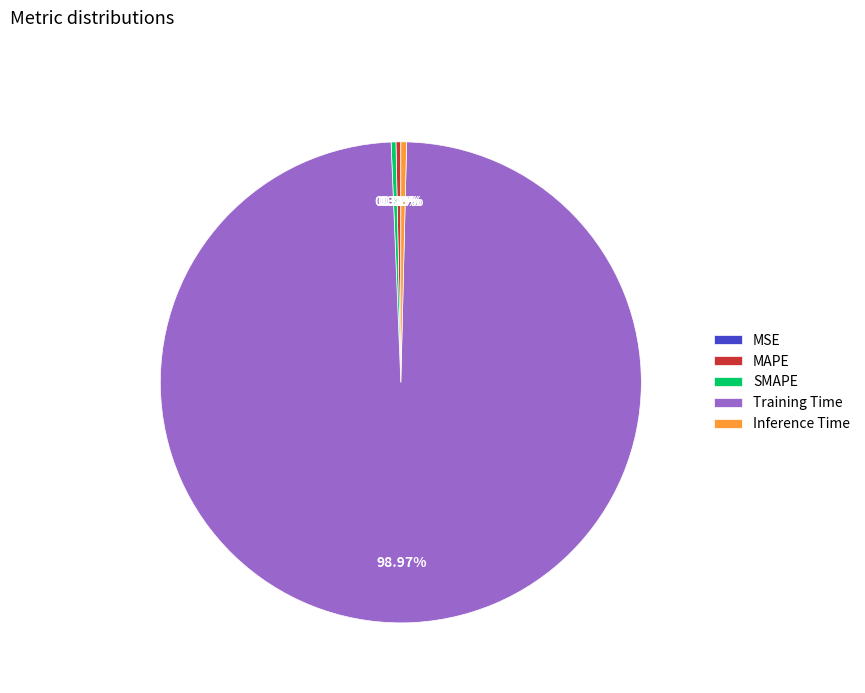

Is there any slice that represents more than half of the pie?

Yes